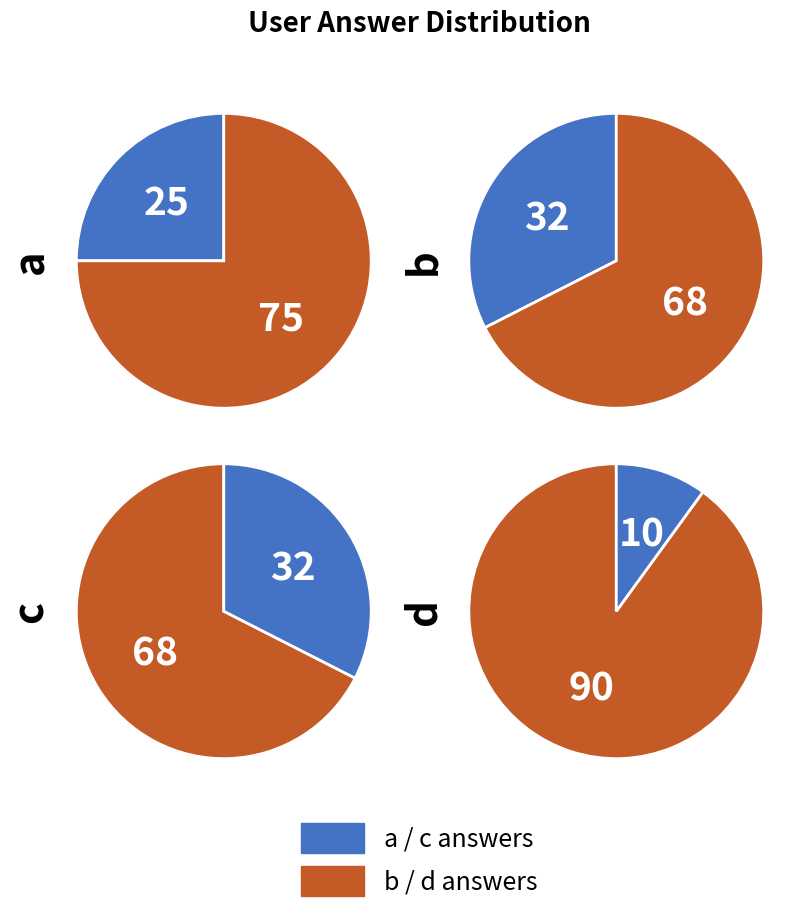

What percentage is NOT represented by c?

67.5%